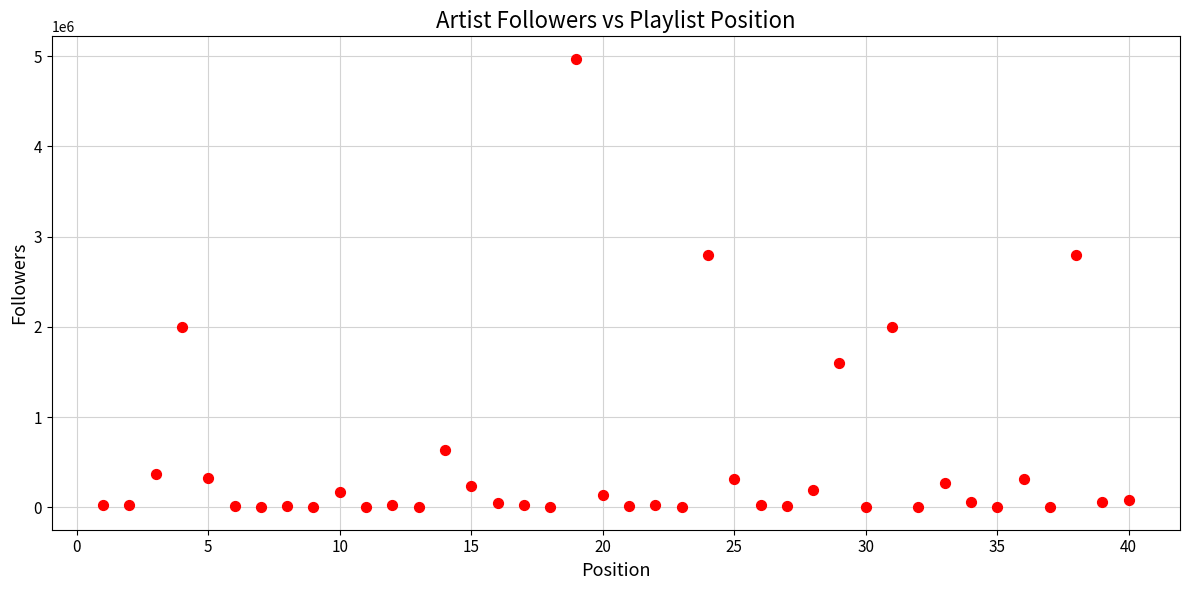

What is the range of X values (max minus min)?

39